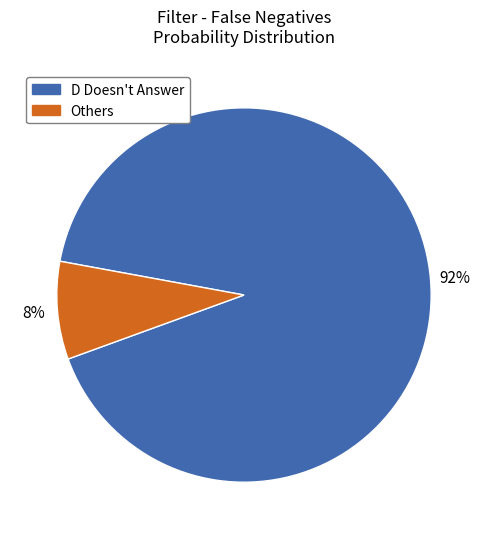

Is there any slice that represents more than half of the pie?

Yes